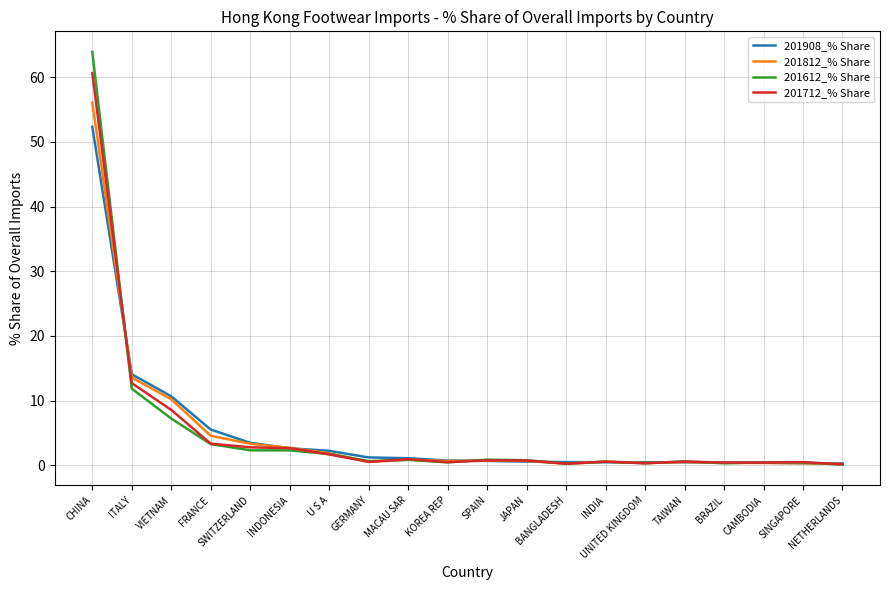

Where do 201712_% Share and 201908_% Share first cross each other?

CHINA and ITALY